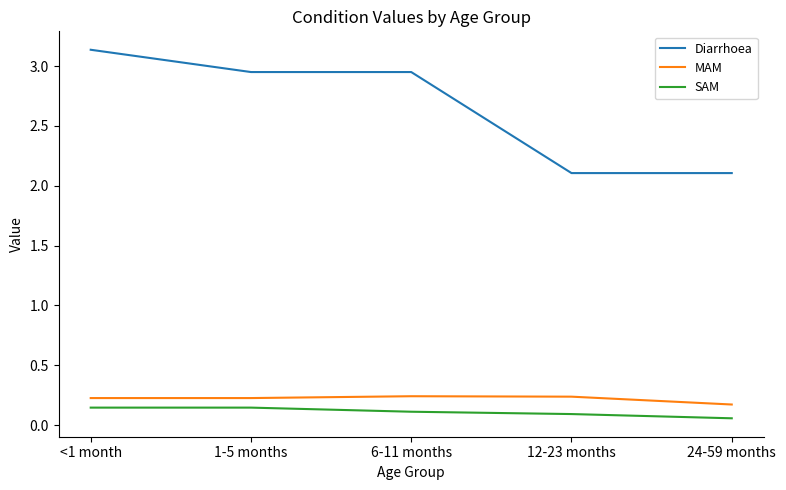

Is the value of Diarrhoea at <1 month greater than the value of MAM at 6-11 months?

Yes